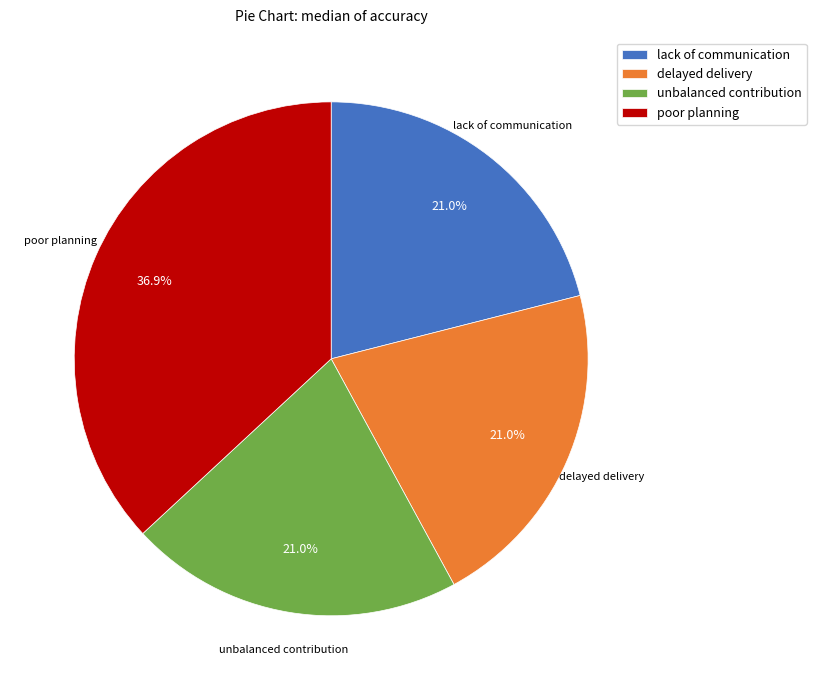

Approximately how many times larger is the value at lack of communication compared to poor planning?

0.6